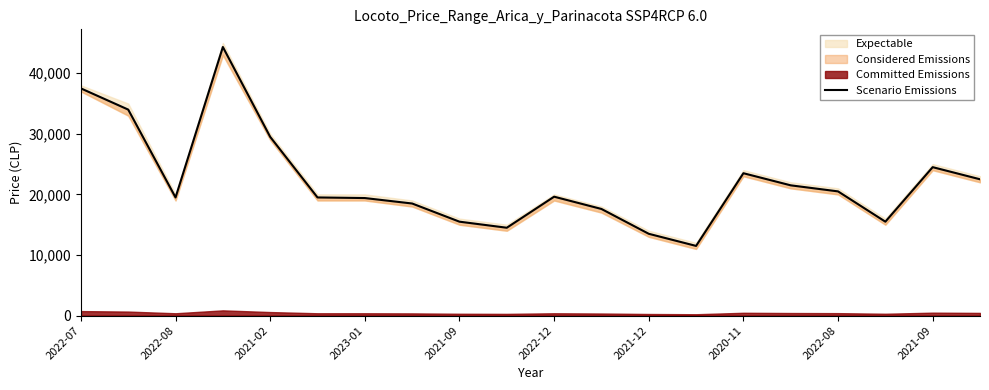

Which category has the lowest value across all series?

13